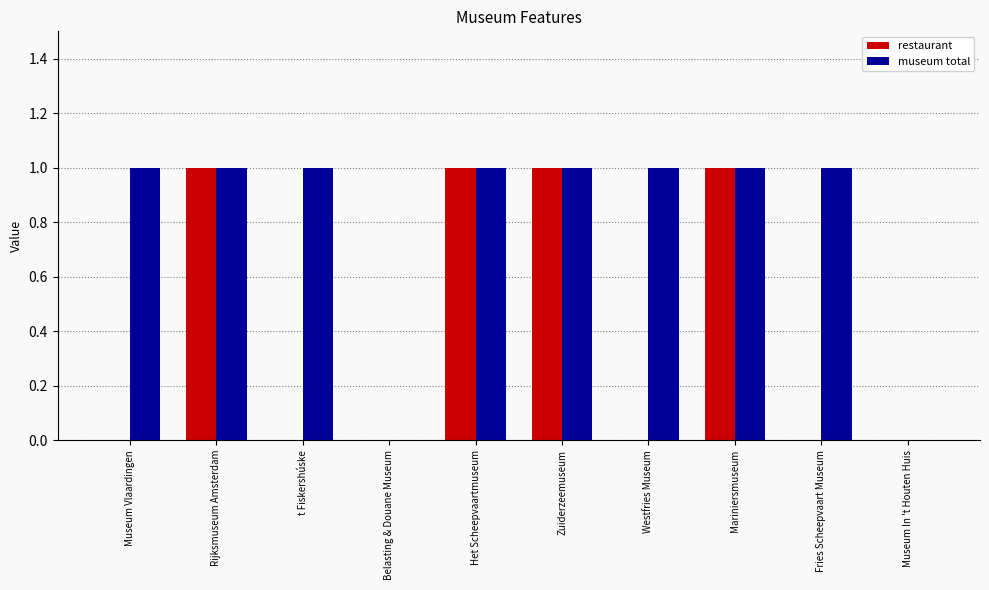

Which series has the largest total across all categories?

museum total